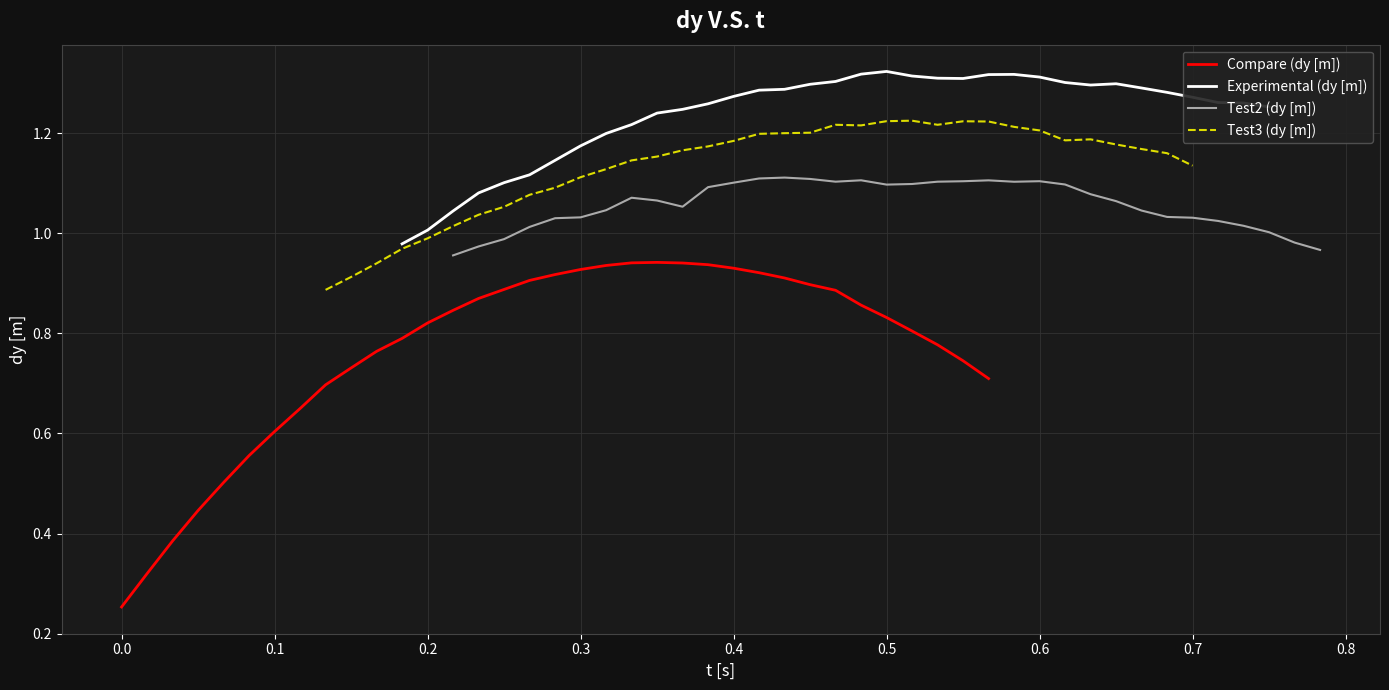

What is the difference between the second highest and second lowest values in the Test3 (dy [m]) series?

0.3